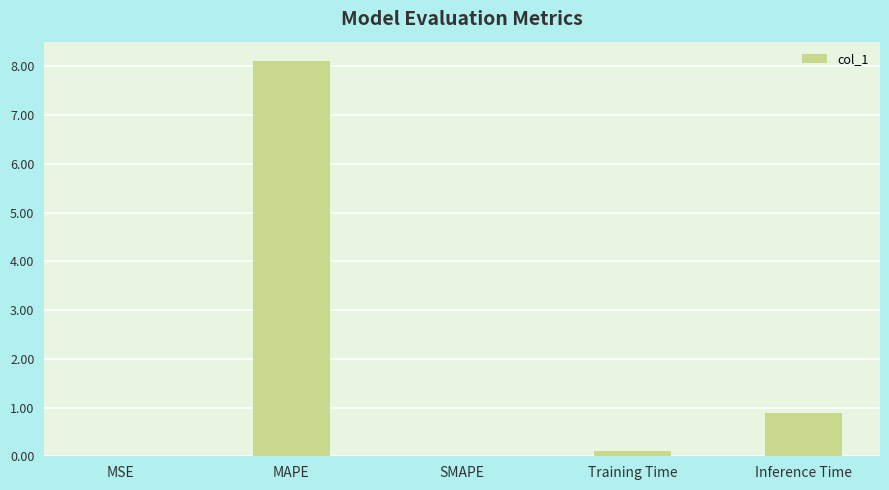

What is the approximate value at MAPE?

8.1